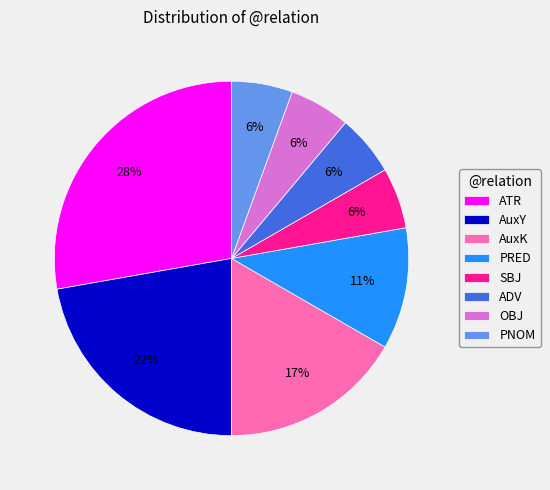

Does ADV represent more than half of the total?

No